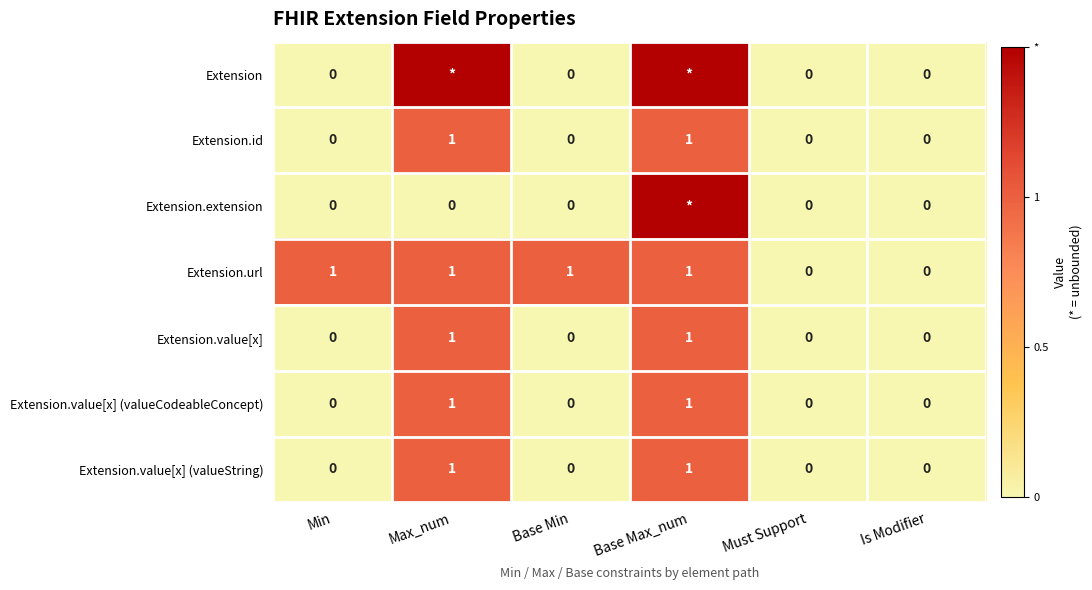

What is the difference between the second highest and second lowest values in the Extension.id series?

1.0